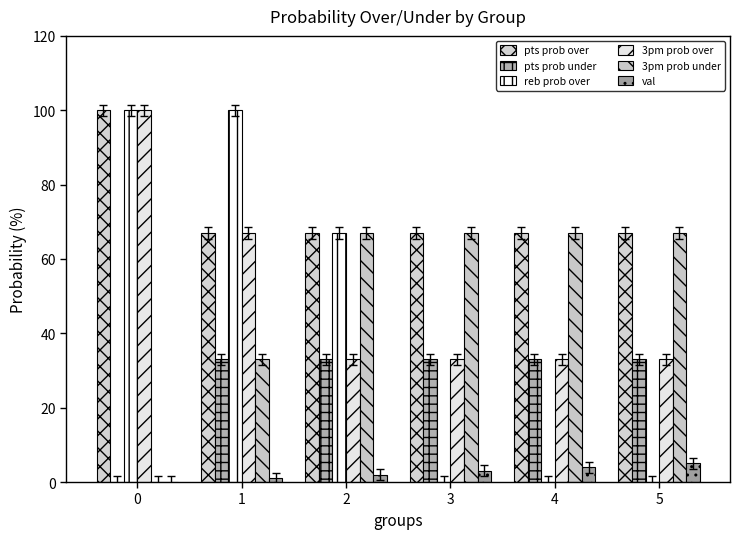

Reading left to right, what are all the values shown in this chart?

pts prob over: 0=100	1=67	2=67	3=67	4=67	5=67
pts prob under: 0=0	1=33	2=33	3=33	4=33	5=33
reb prob over: 0=100	1=100	2=67	3=0	4=0	5=0
3pm prob over: 0=100	1=67	2=33	3=33	4=33	5=33
3pm prob under: 0=0	1=33	2=67	3=67	4=67	5=67
val: 0=0	1=1	2=2	3=3	4=4	5=5